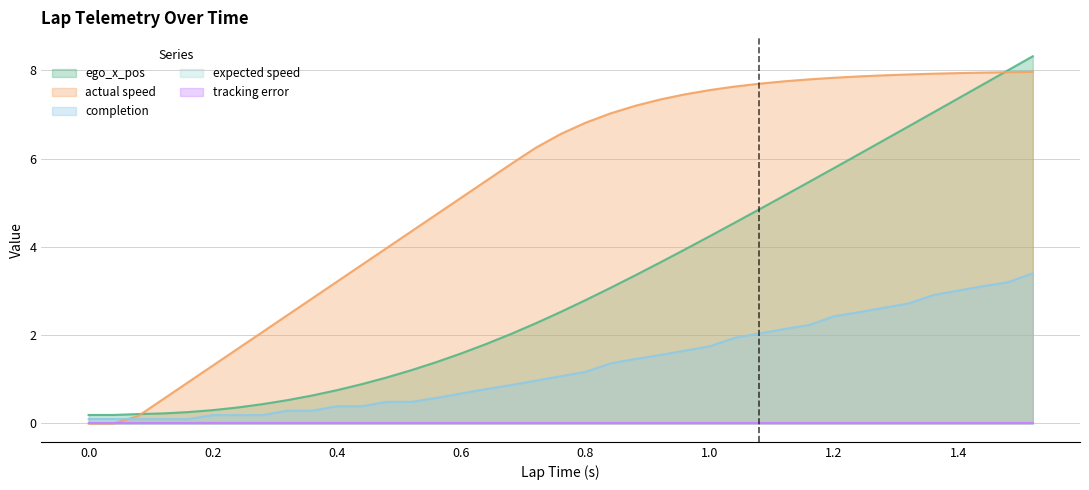

Does the chart have visible grid lines?

Yes